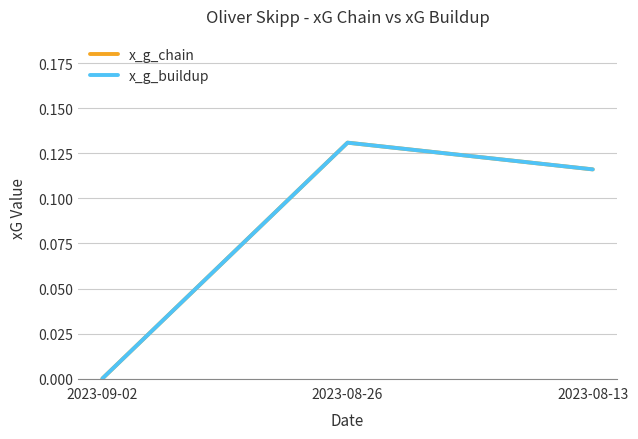

What is the value of the x_g_buildup point at the 2nd from the left?

0.1